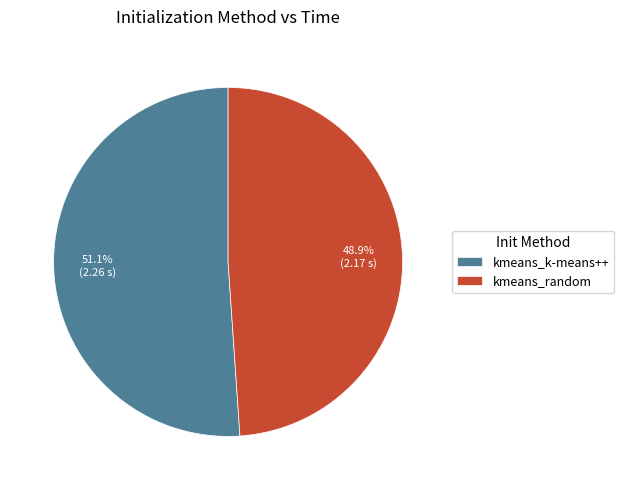

Is it true that kmeans_k-means++ is 43% of the pie?

False